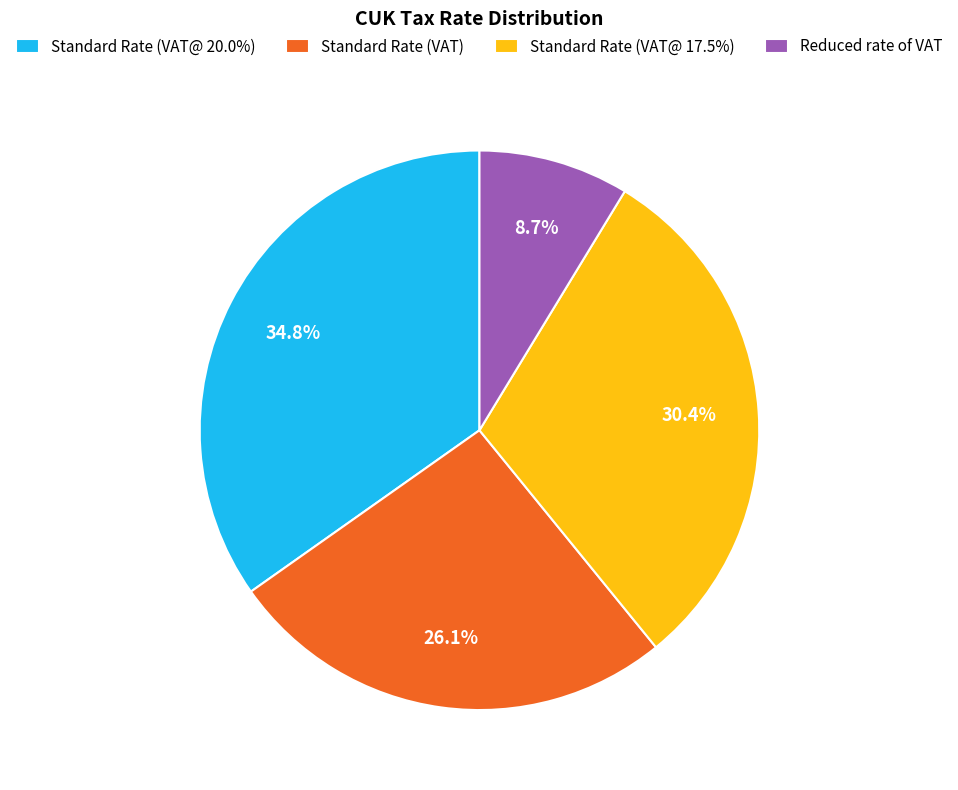

Is it true that Standard Rate (VAT@ 17.5%) is 30% of the pie?

True